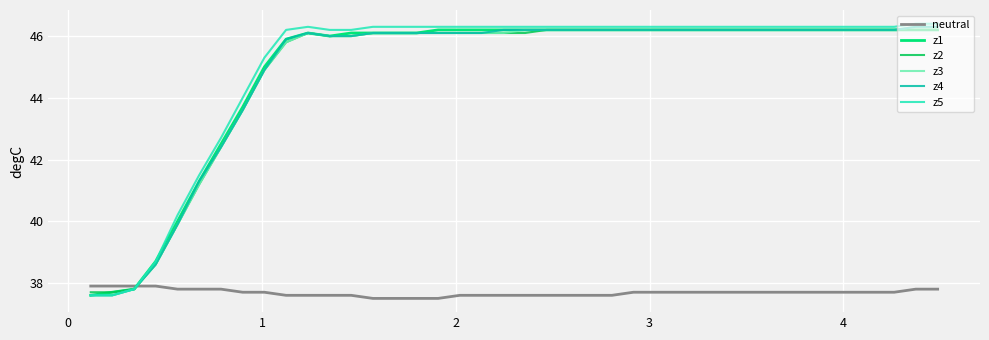

What is the lowest value of the z4 series?

37.6